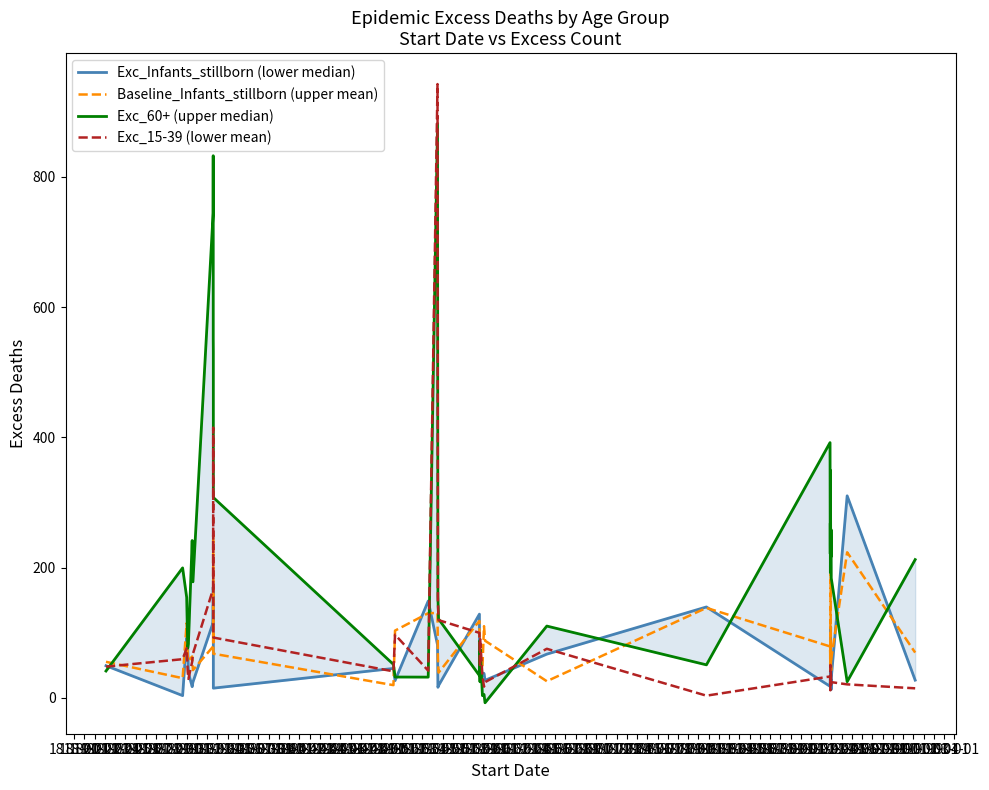

Where does the Baseline_Infants_stillborn (upper mean) series first go above 68?

1819-01